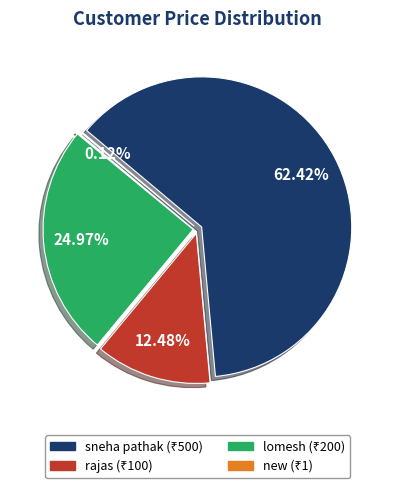

What is the largest slice in the pie chart?

sneha pathak